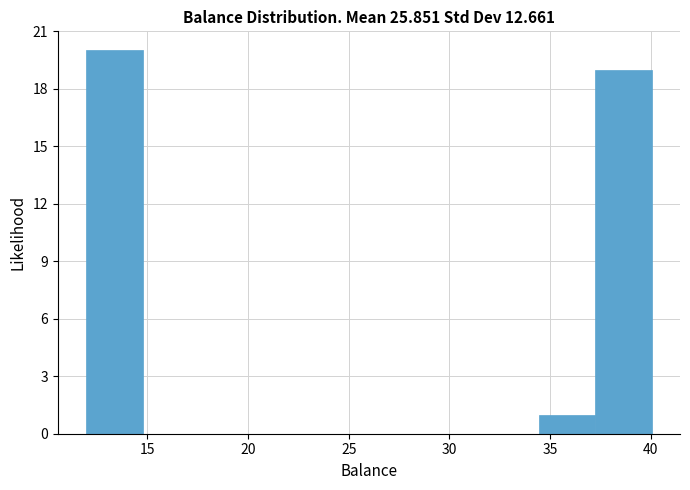

How tall is the bar that spans 34.5 to 37.0 on the x-axis? Neither the bar edges nor the heights are printed on the chart, so give them approximately, as read against the axes.

1